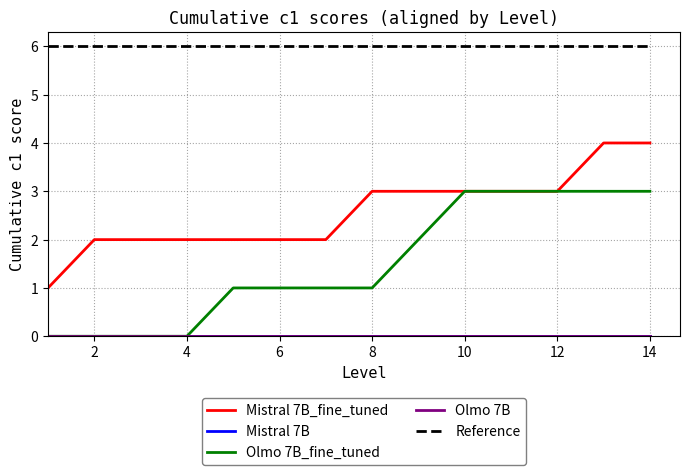

Reading left to right, what are all the values shown in this chart?

Mistral 7B_fine_tuned: 1	2	2	2	2	2	2	3	3	3	3	3	4	4
Mistral 7B: 0	0	0	0	0	0	0	0	0	0	0	0	0	0
Olmo 7B_fine_tuned: 0	0	0	0	1	1	1	1	2	3	3	3	3	3
Olmo 7B: 0	0	0	0	0	0	0	0	0	0	0	0	0	0
Reference: 6	6	6	6	6	6	6	6	6	6	6	6	6	6